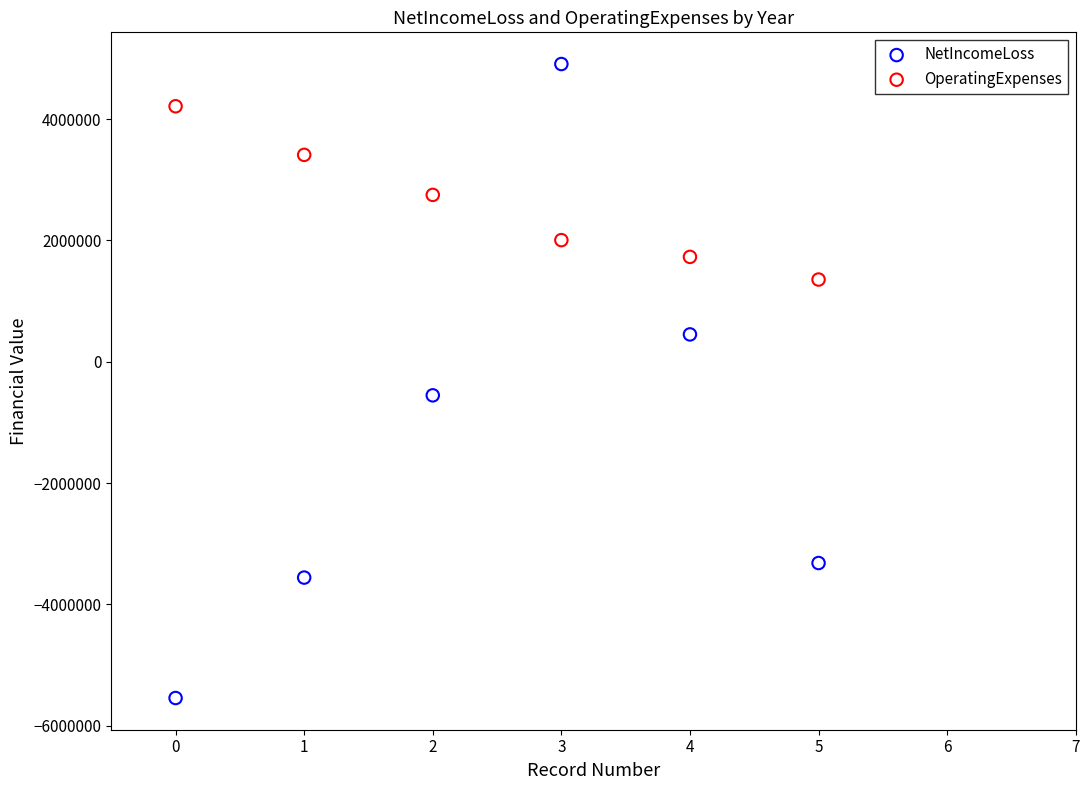

Which series has the largest Y range (max minus min)?

NetIncomeLoss